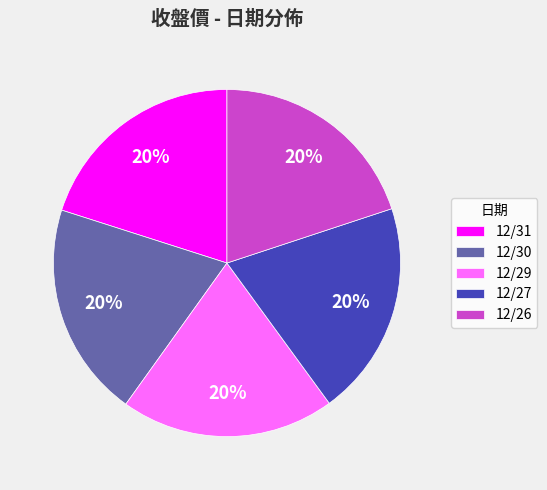

Is there any slice that represents more than half of the pie?

No